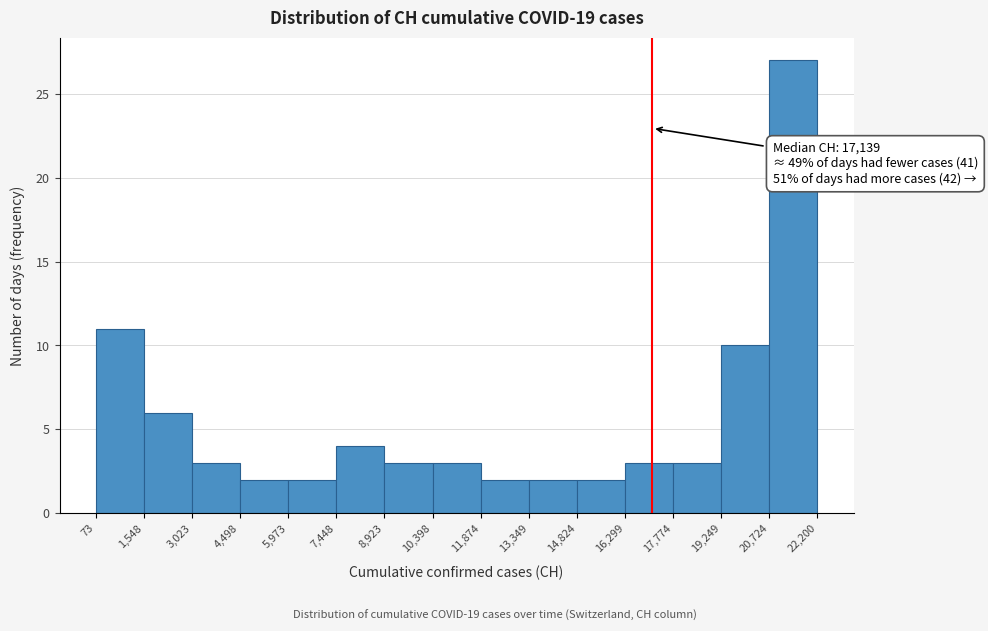

Over which range of the x-axis is the bar tallest?

20,724 to 22,200